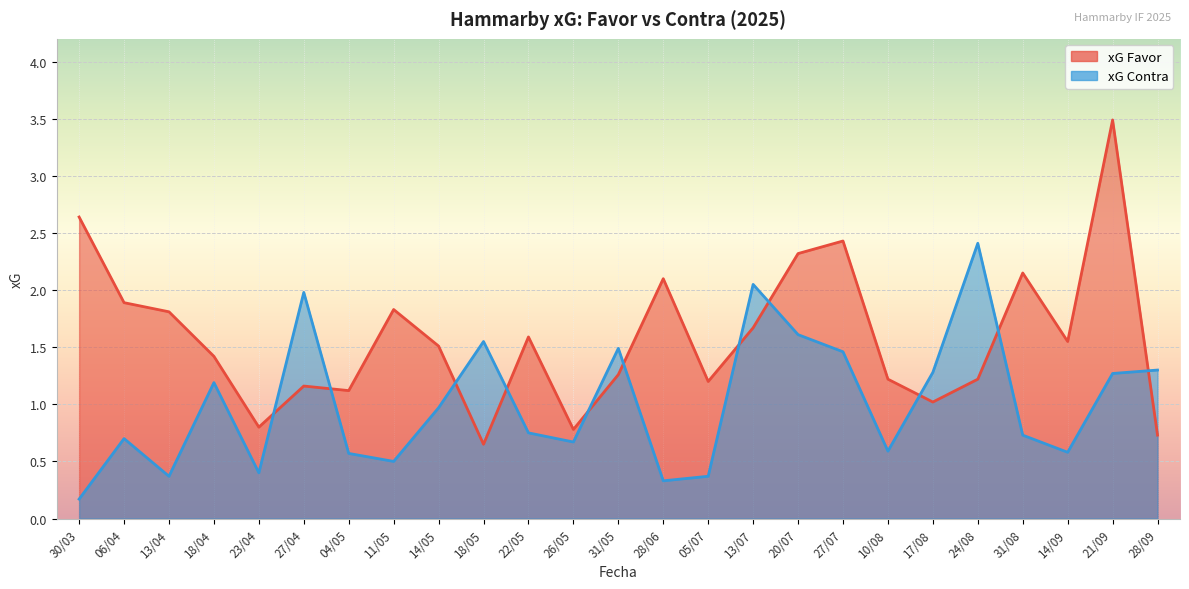

Which series has the largest range (max minus min)?

xG Favor